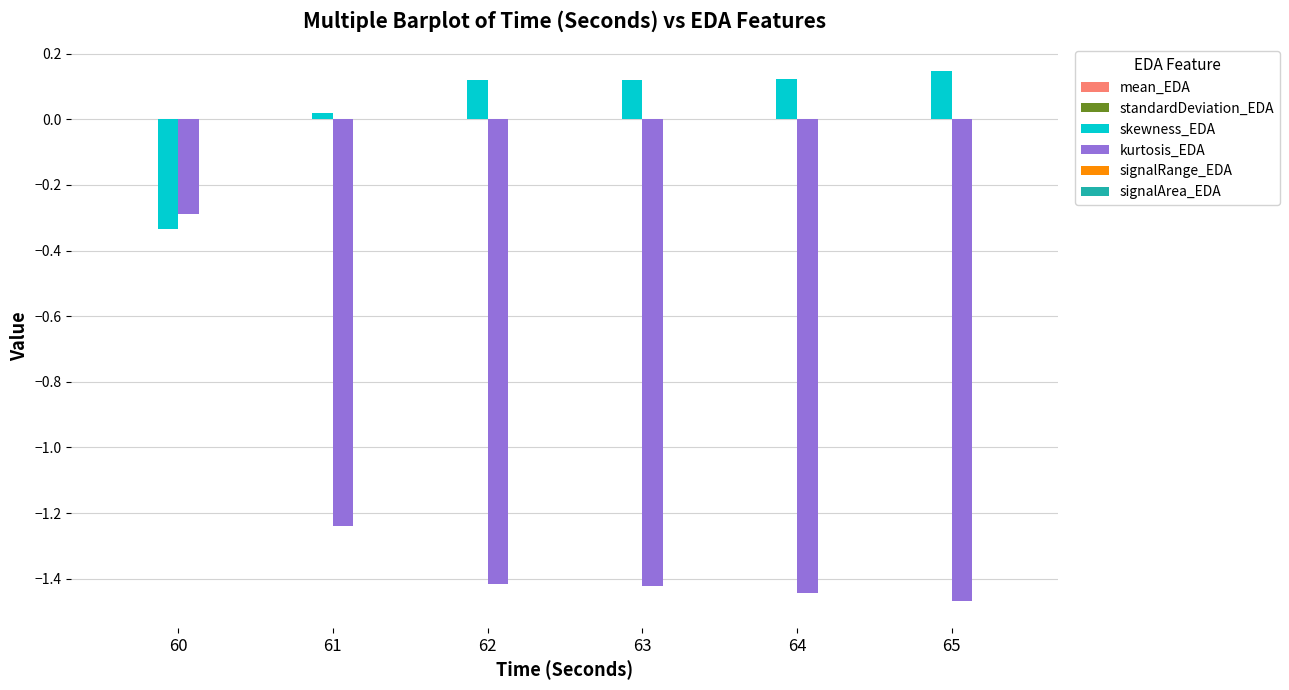

Which series changed the most between 60 and 65?

kurtosis_EDA